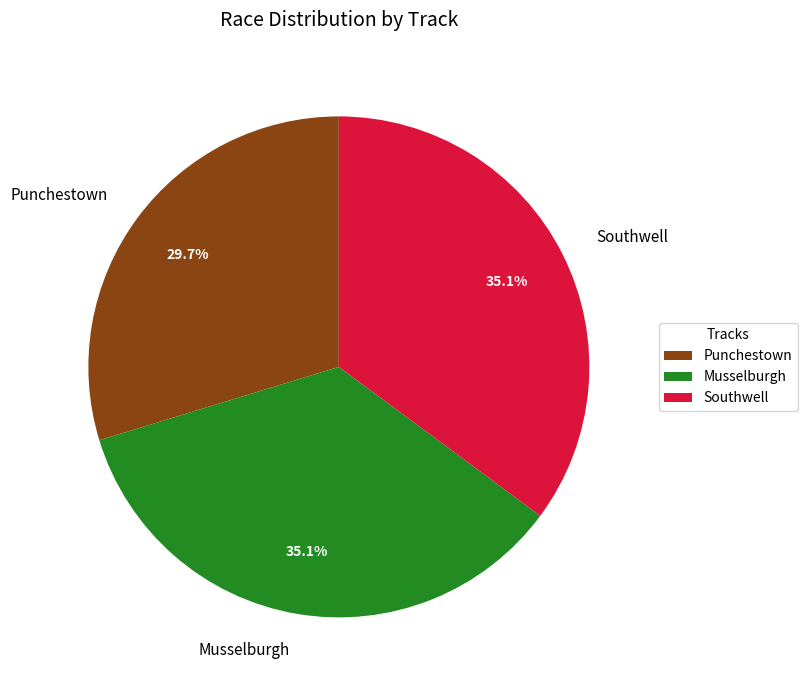

What is the ratio of the value at Musselburgh to the value at Punchestown?

1.2